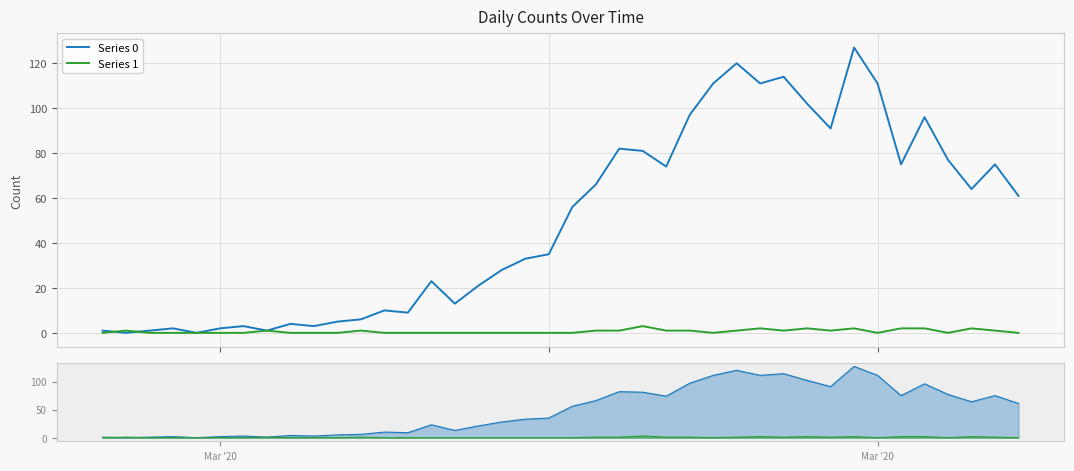

List the series in order of their overall mean, lowest first.

Series 1, Series 0